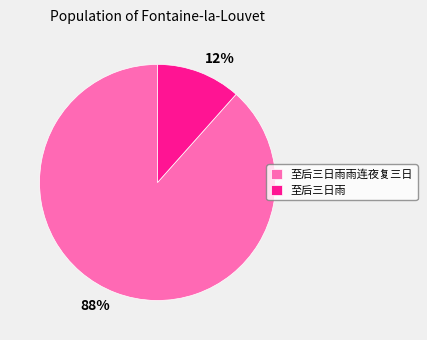

Rank the categories by value from lowest to highest.

至后三日雨, 至后三日雨雨连夜复三日